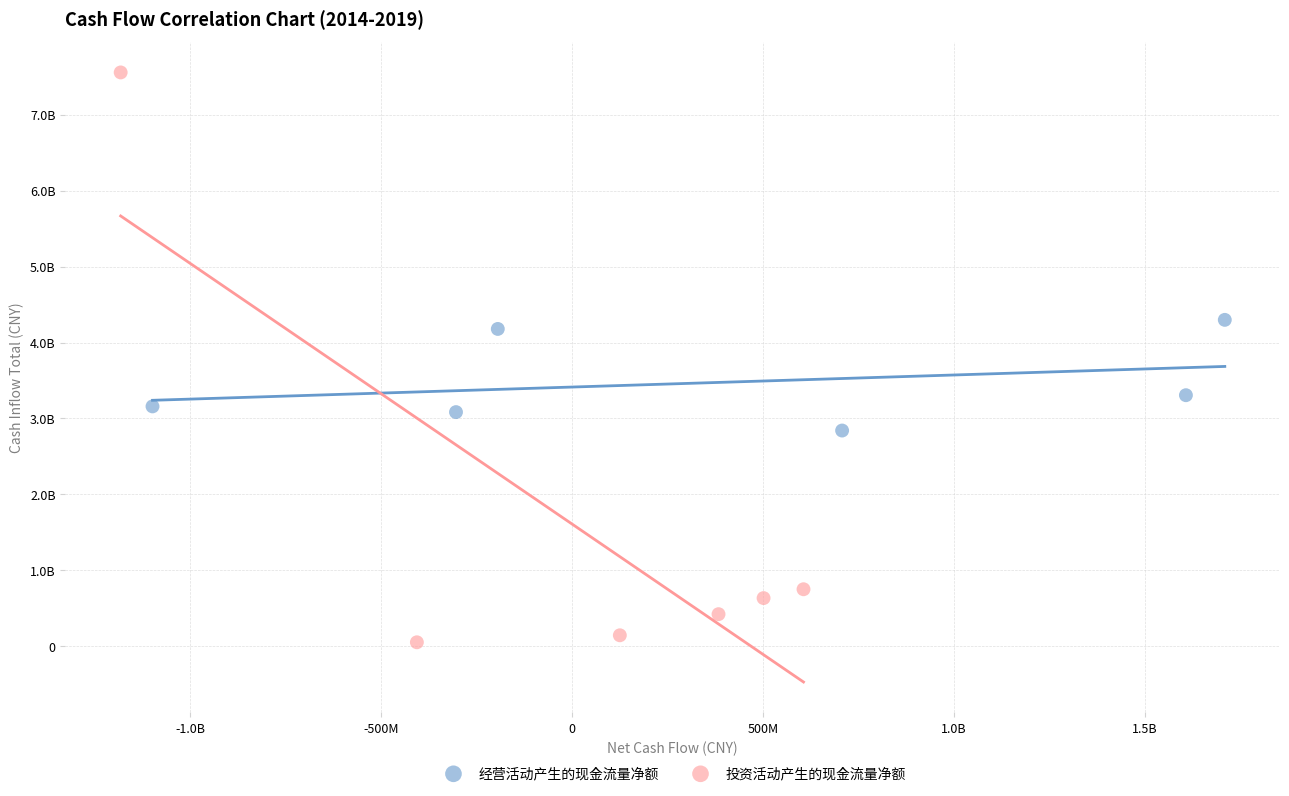

Which series has the widest spread of Y values?

投资活动产生的现金流量净额